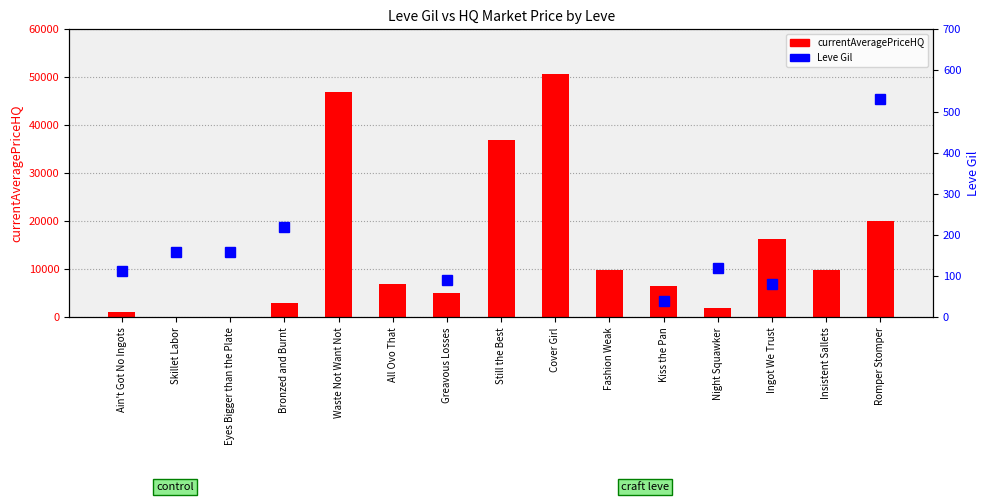

How many groups of bars are there?

15